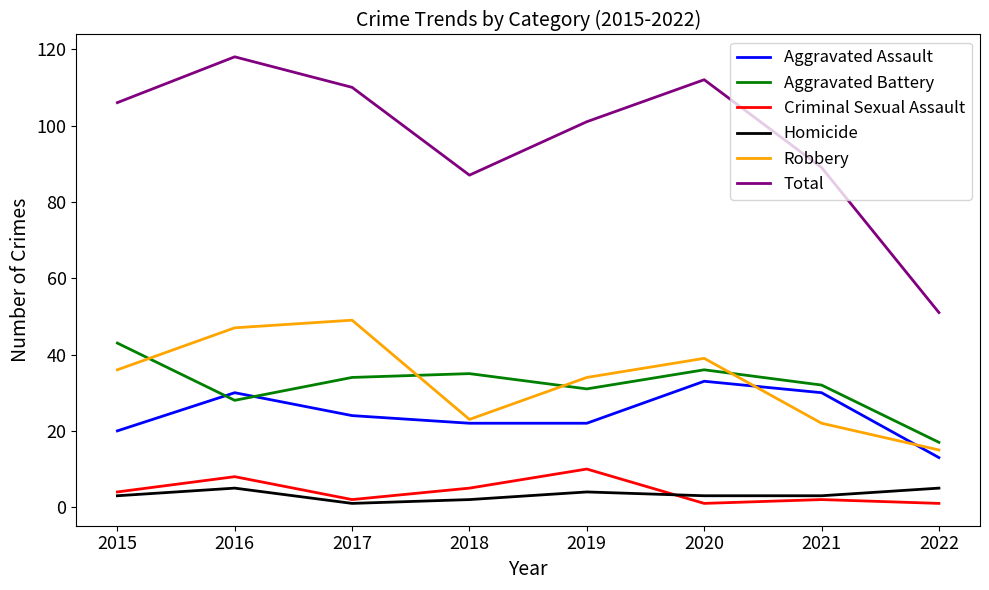

What is the sum of the Total values at 2017 and 2018?

197